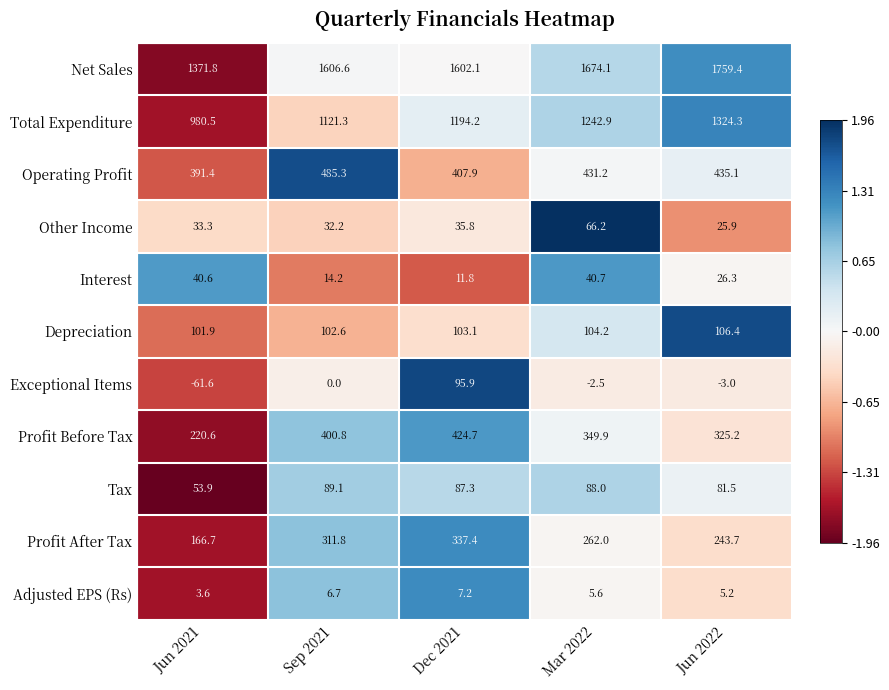

What is the difference between the highest and lowest values at Jun 2022?

1762.4